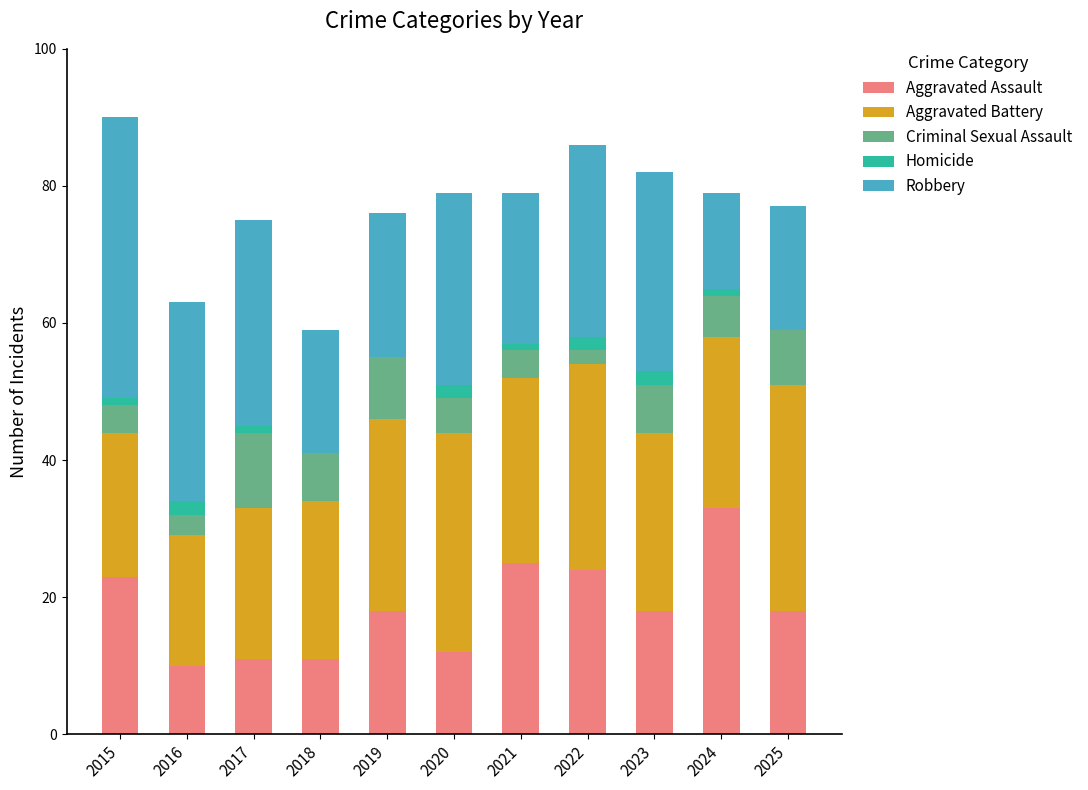

At which label does Aggravated Assault reach its peak?

2024